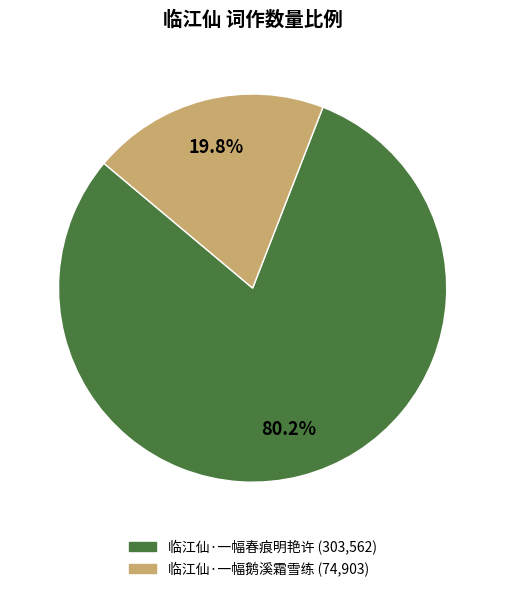

To the nearest percent, what is the difference between the 临江仙·一幅春痕明艳许 and 临江仙·一幅鹅溪霜雪练 slice percentages?

60%